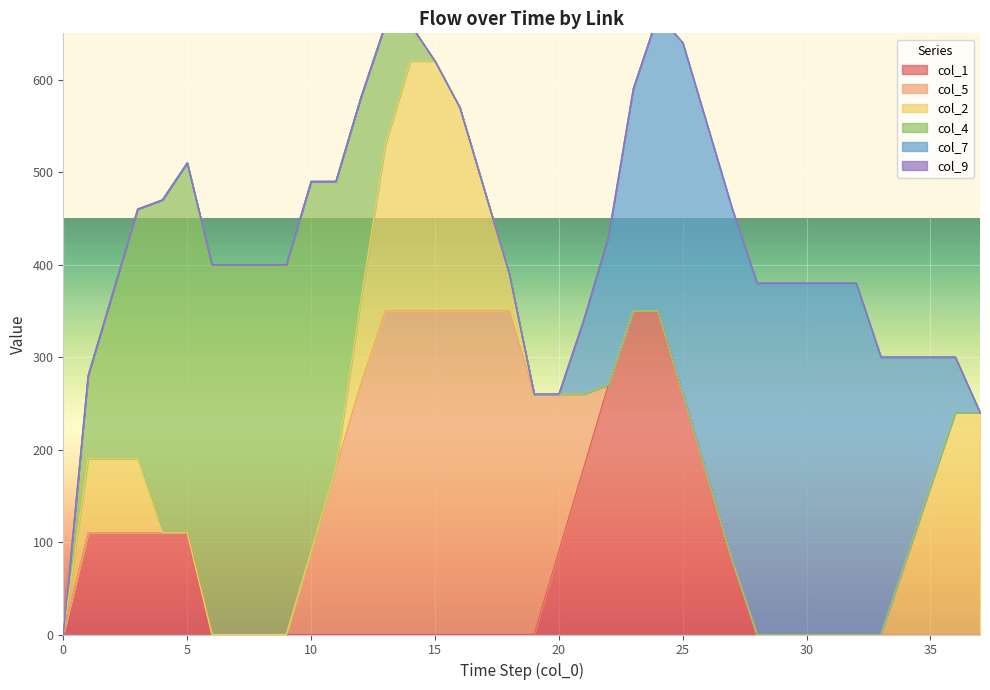

True or false: col_2 and col_5 intersect in this chart.

False